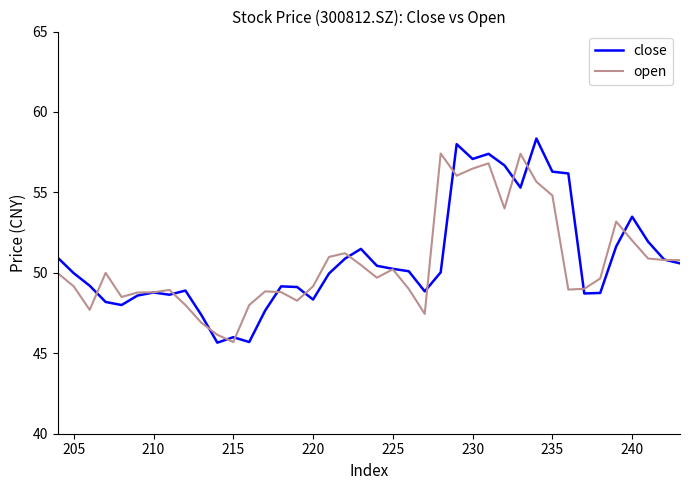

After their last crossing, which series has the higher values: open or close?

close